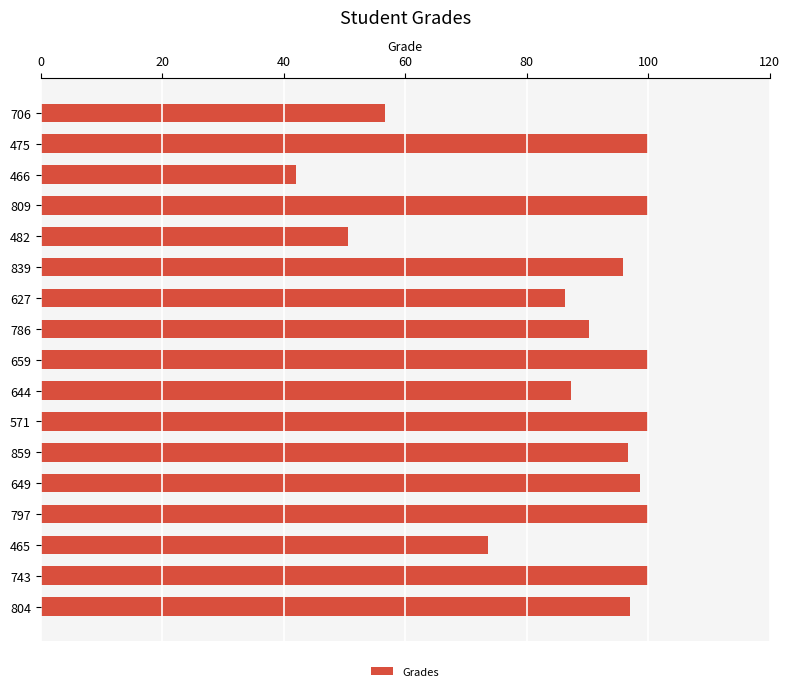

What is the sum of the values at 797 and 743?

200.0